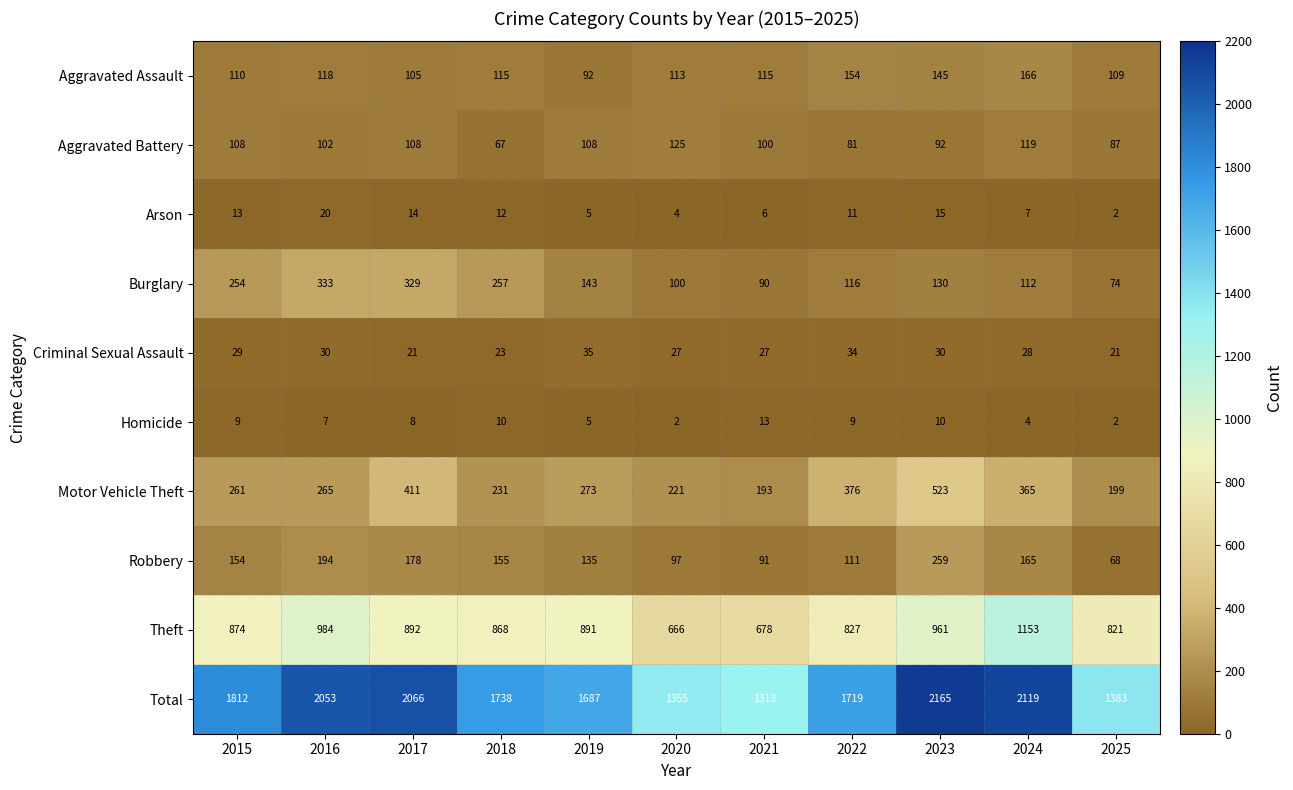

Rank the series at 2017 from lowest to highest value.

Homicide, Arson, Criminal Sexual Assault, Aggravated Assault, Aggravated Battery, Robbery, Burglary, Motor Vehicle Theft, Theft, Total